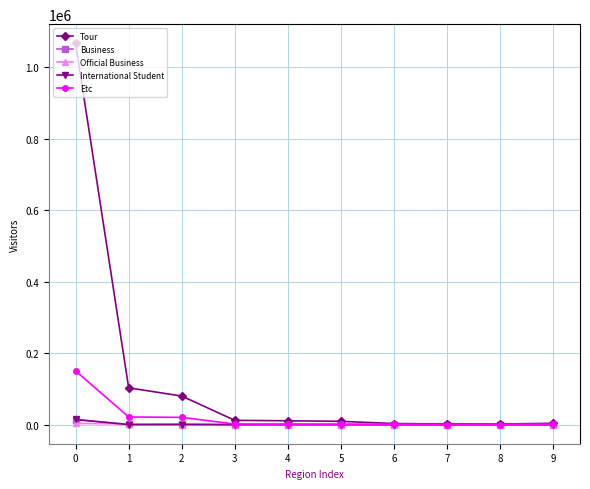

Which series has the largest total across all categories?

Tour